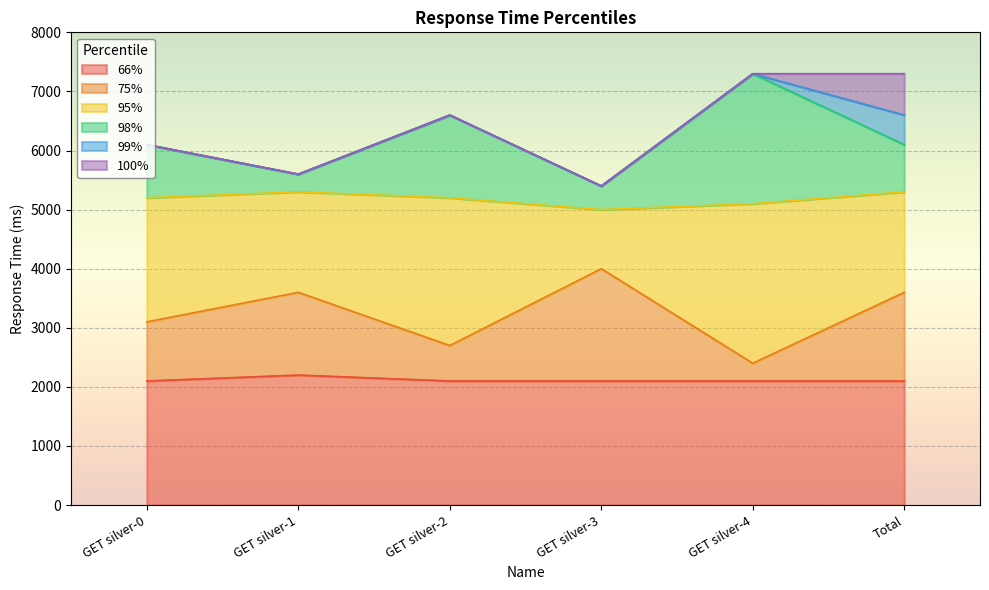

What is the difference between the second highest and second lowest values in the 95% series?

200